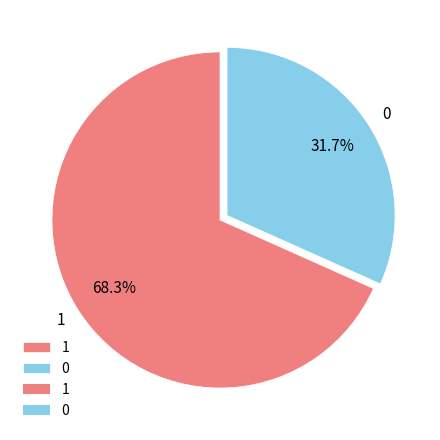

Between 1 and 0, which is larger?

1